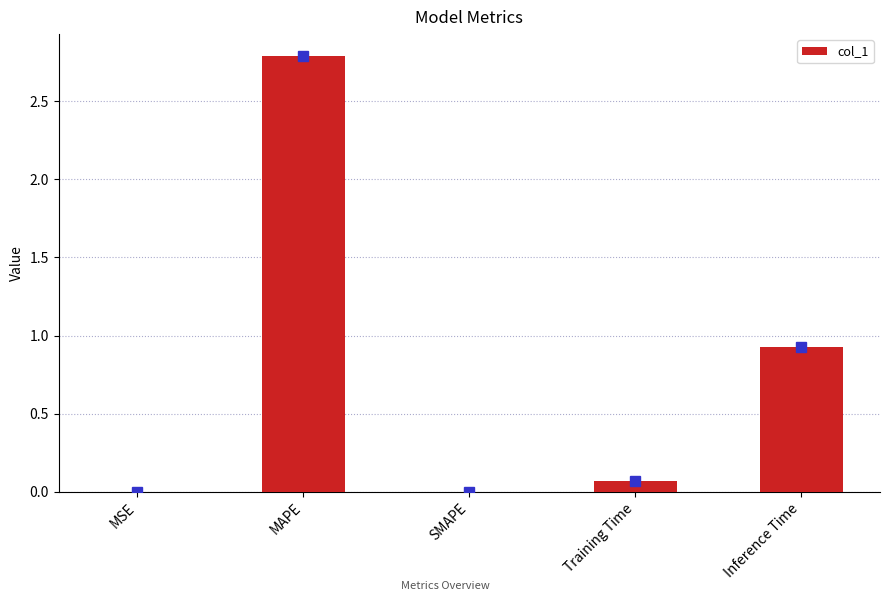

Is it true that the value at SMAPE is 1.3?

False